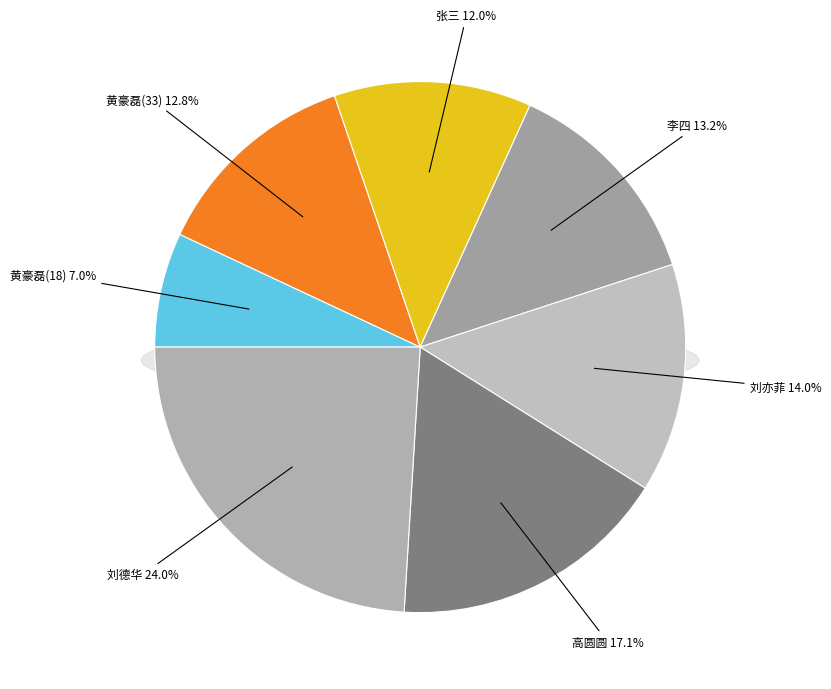

Which slice is the largest?

刘德华